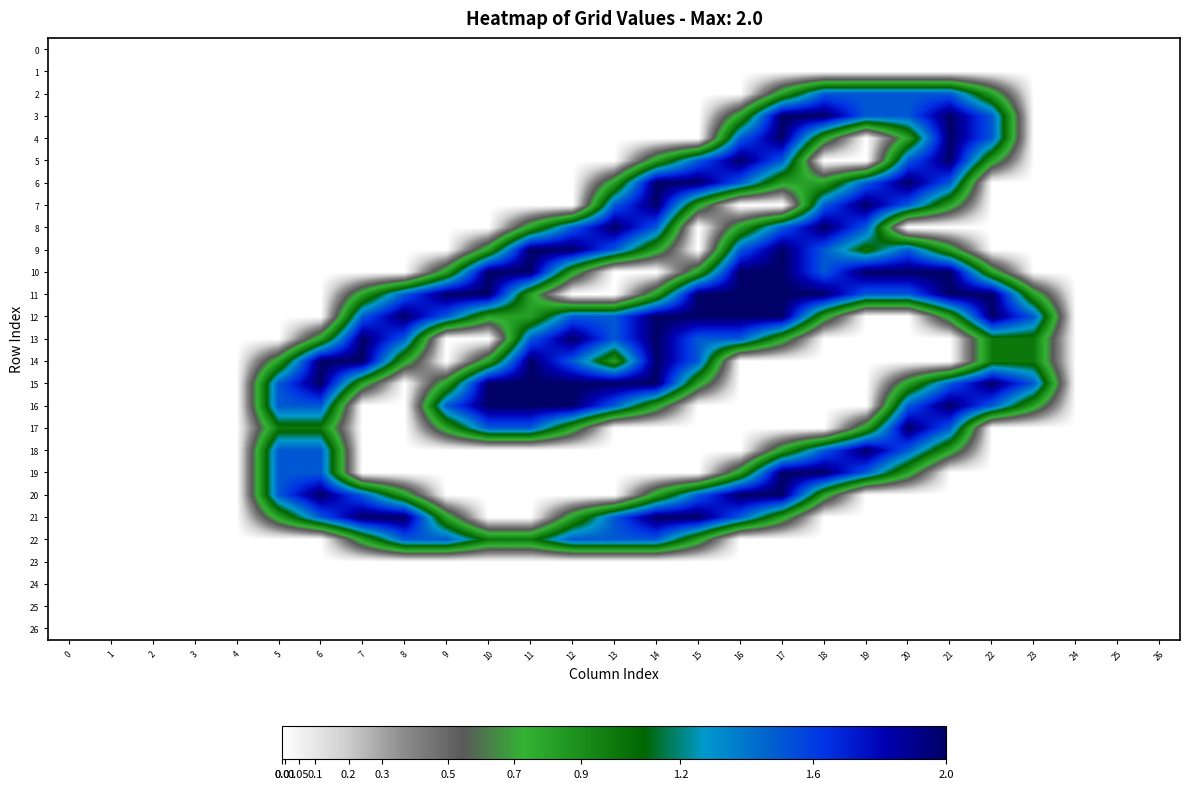

What is the difference between the highest and lowest values at 11?

2.0